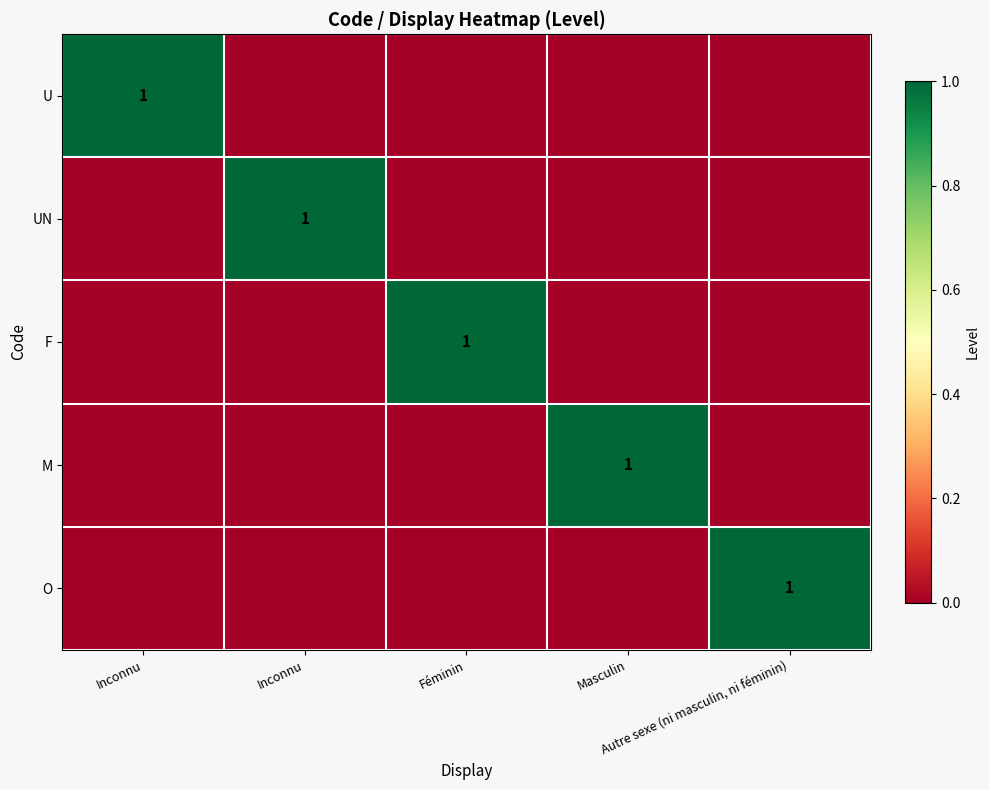

Which has a higher value, Inconnu or Féminin?

Inconnu